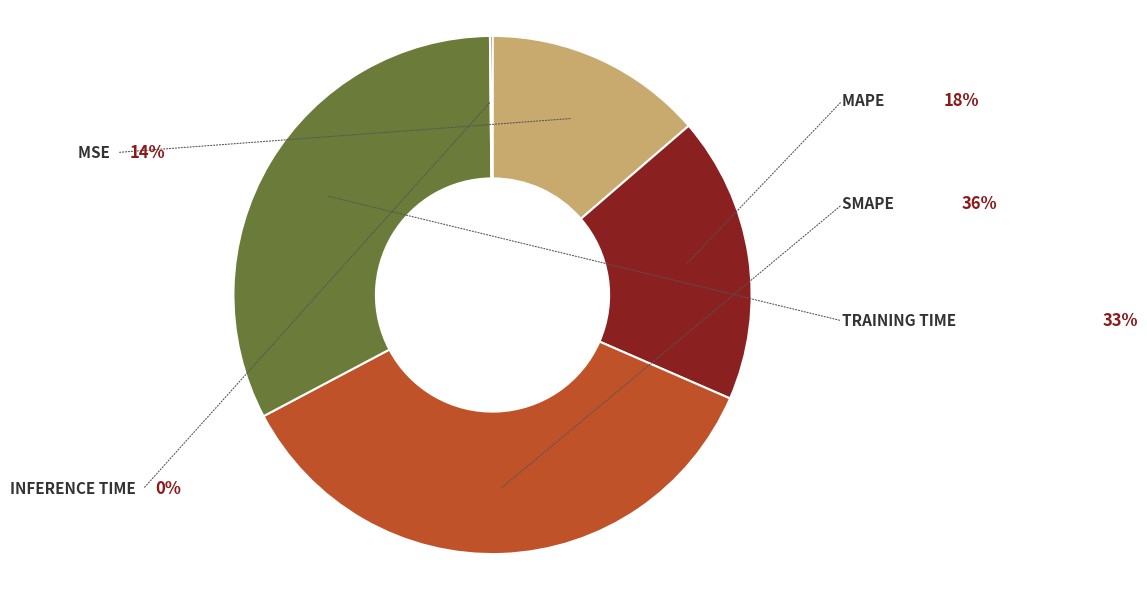

Is there any slice that represents more than half of the pie?

No